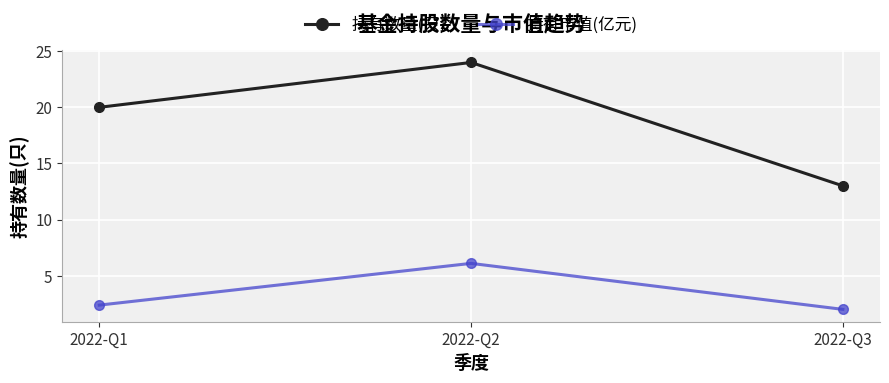

What is the minimum value shown in the chart?

2.0